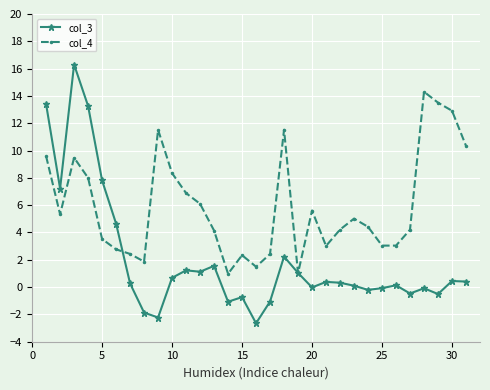

List the series in order of their overall mean, highest first.

col_4, col_3